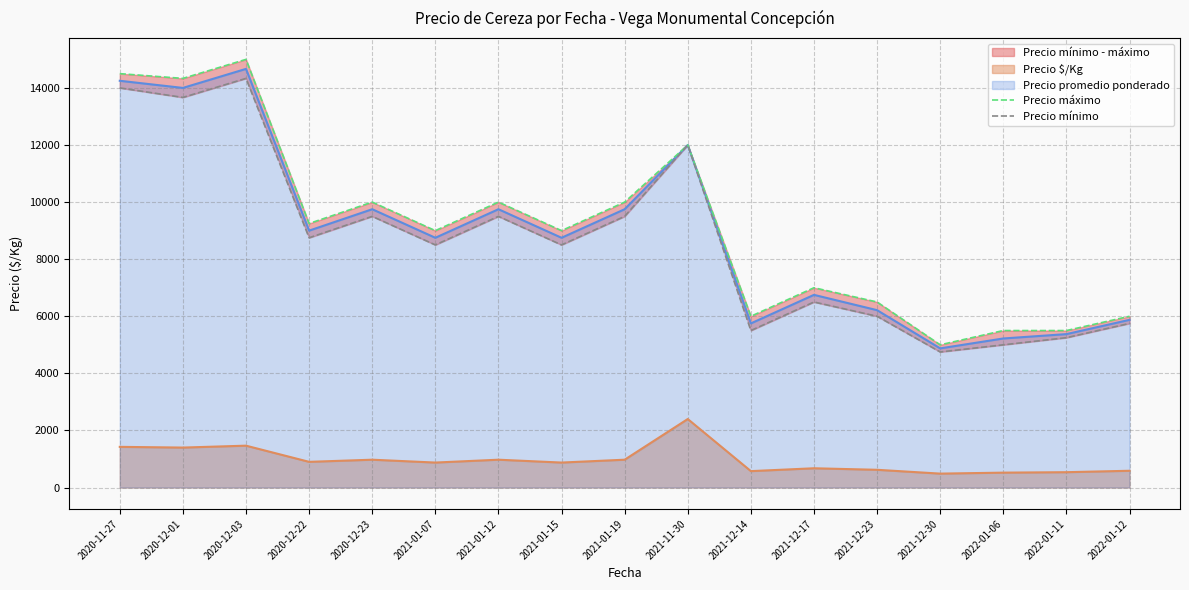

In Precio máximo, how many points are lower than both neighbors (excluding endpoints)?

6